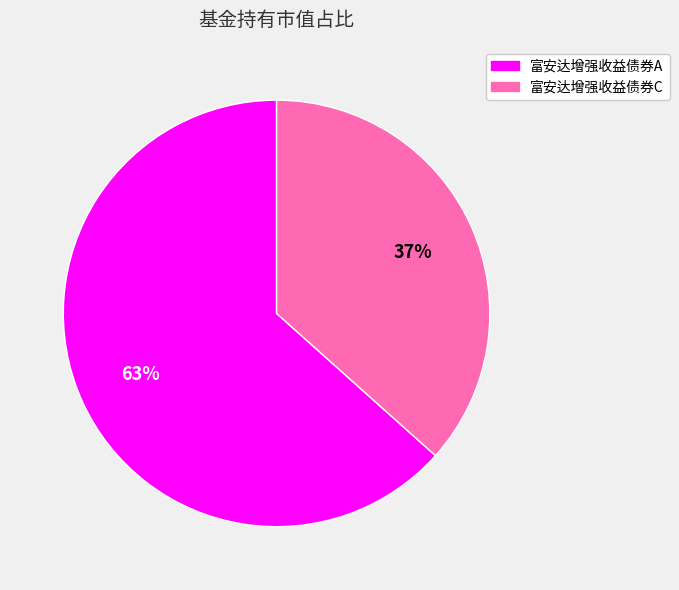

What percentage is the 富安达增强收益债券C slice, to the nearest percent?

37%